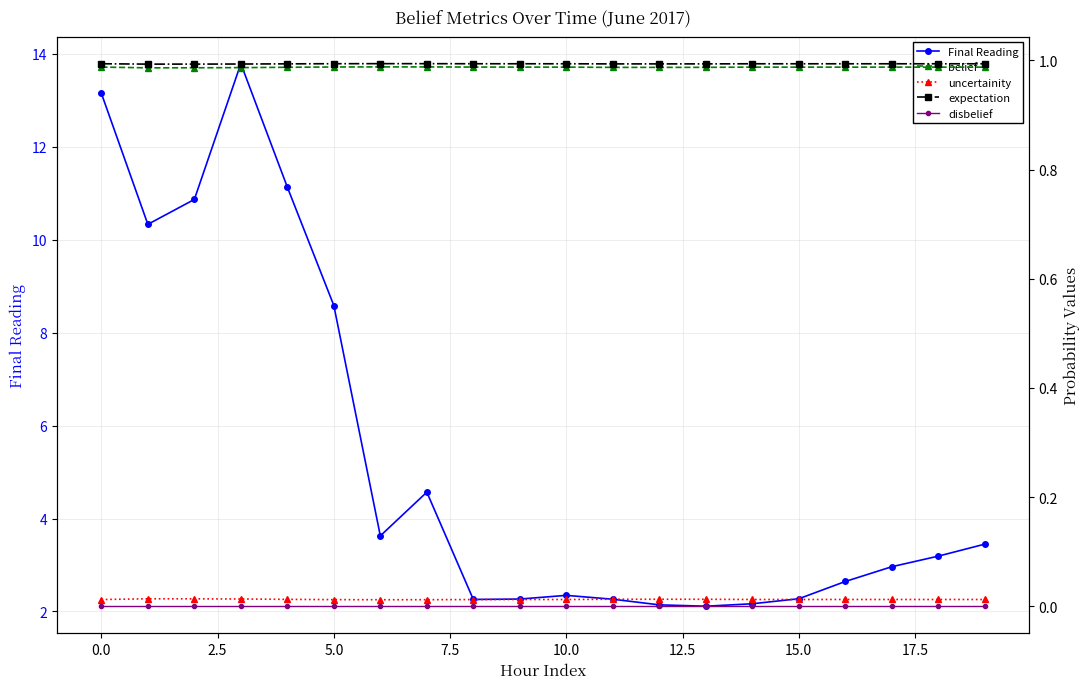

True or false: Final Reading has more than 1 interior local peaks.

True